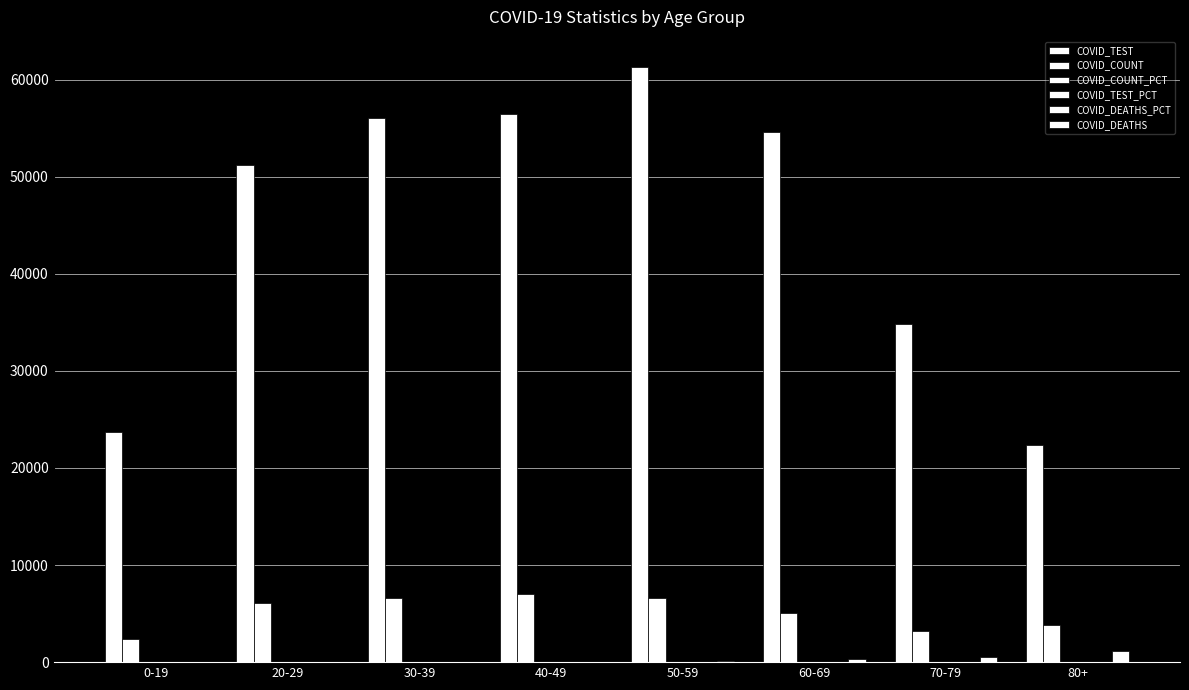

Reading left to right, what are all the values shown in this chart?

COVID_TEST: 23709.0	51225.0	56052.0	56436.0	61332.0	54618.0	34846.0	22345.0
COVID_COUNT: 2334.0	6102.0	6644.0	6974.0	6600.0	5074.0	3227.0	3797.0
COVID_COUNT_PCT: 5.7	15.0	16.3	17.1	16.2	12.4	7.9	9.3
COVID_TEST_PCT: 6.5	14.1	15.4	15.5	16.9	15.0	9.6	6.1
COVID_DEATHS_PCT: 0.1	0.2	0.7	1.9	5.2	16.4	24.5	51.0
COVID_DEATHS: 2.0	5.0	15.0	43.0	119.0	371.0	554.0	1156.0